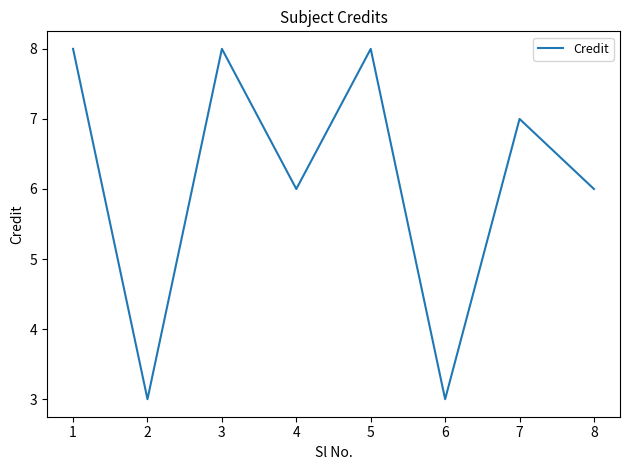

What is the sum of the values at 7 and 1?

15